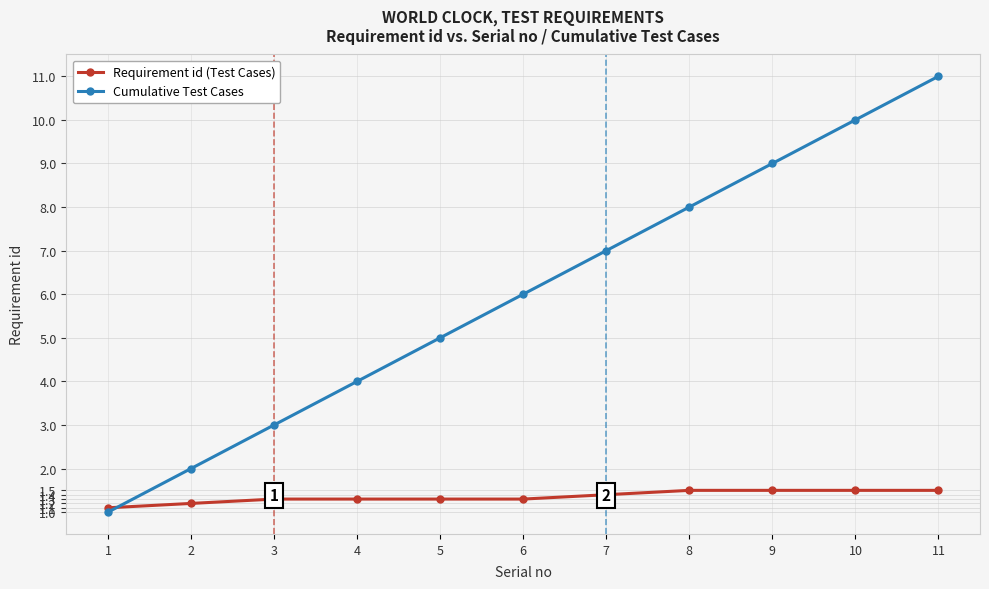

Read the Cumulative Test Cases value at 11.

11.0